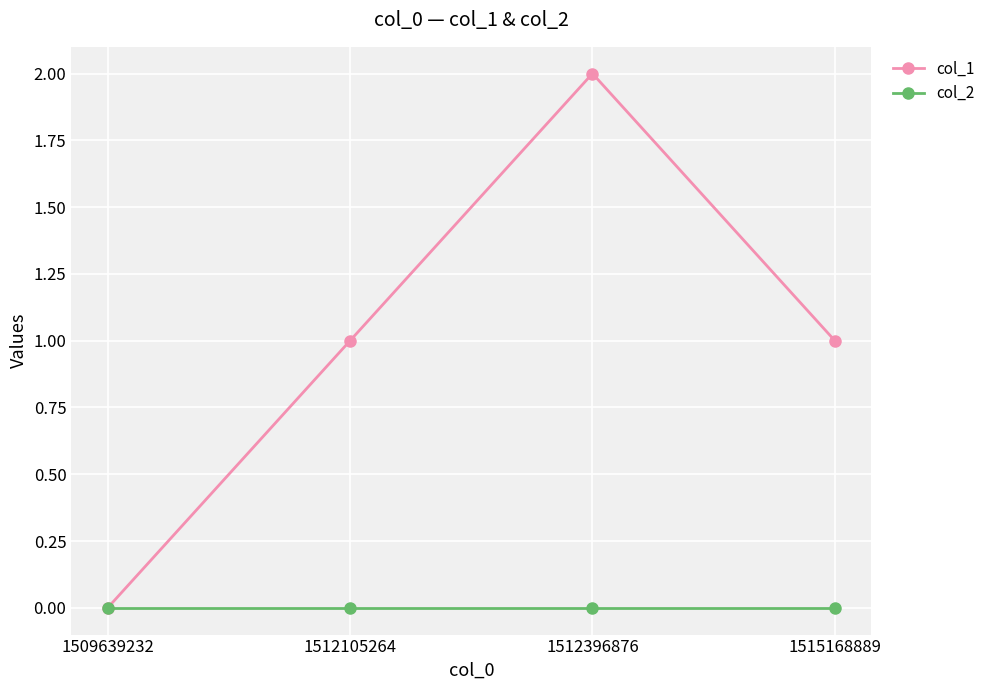

Is this an area chart (filled region under the line)?

No